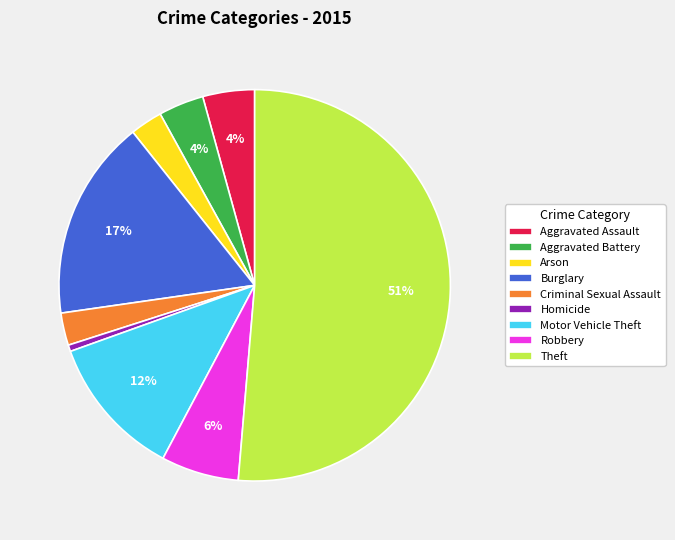

To the nearest percent, what is the average slice percentage?

11%